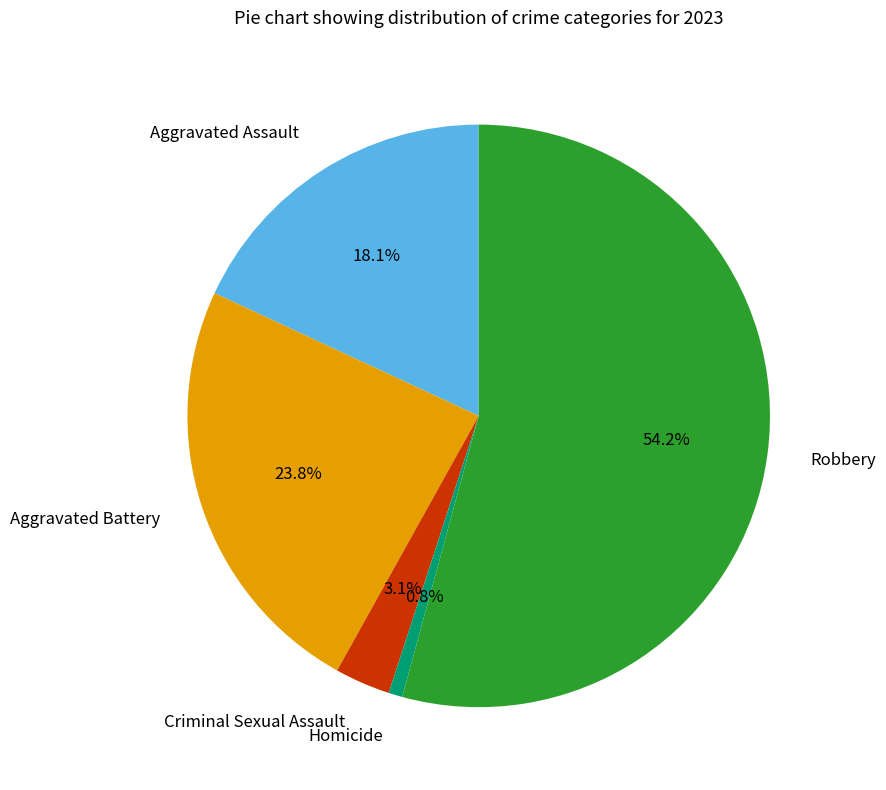

What percentage is the Homicide slice, to the nearest percent?

1%